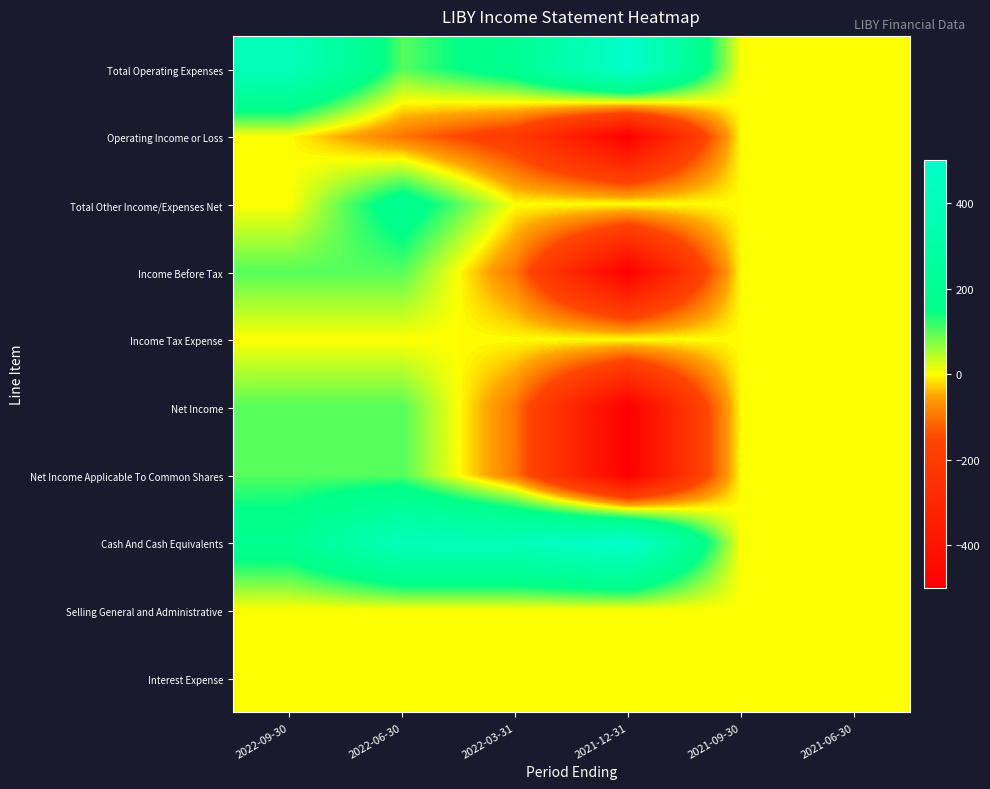

Which label corresponds to the smallest value in the chart?

2021-12-31